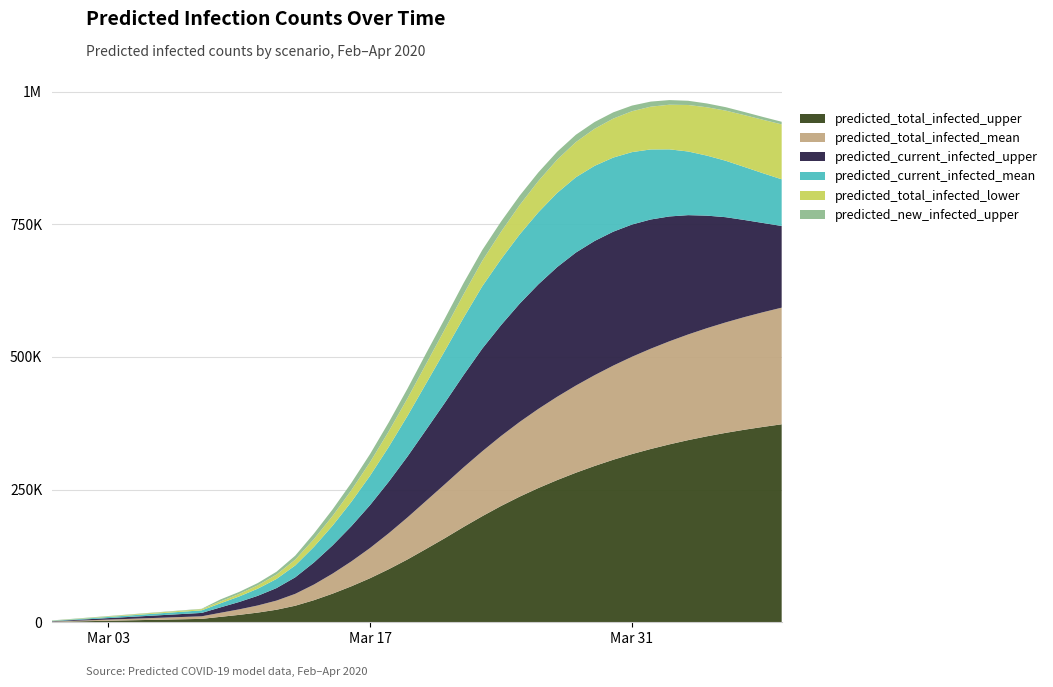

Reading left to right, what are all the values shown in this chart?

predicted_new_infected_upper: 2020-02-29=708	2020-03-01=708	2020-03-02=708	2020-03-03=708	2020-03-04=708	2020-03-05=708	2020-03-06=708	2020-03-07=708	2020-03-08=708	2020-03-09=3801	2020-03-10=3733	2020-03-11=4304	2020-03-12=5383	2020-03-13=7537	2020-03-14=10428	2020-03-15=12357	2020-03-16=13826	2020-03-17=15221	2020-03-18=16989	2020-03-19=18386	2020-03-20=19919	2020-03-21=20241	2020-03-22=21127	2020-03-23=20252	2020-03-24=19192	2020-03-25=17705	2020-03-26=16189	2020-03-27=14940	2020-03-28=13840	2020-03-29=12720	2020-03-30=11767	2020-03-31=10659	2020-04-01=9568	2020-04-02=8750	2020-04-03=7966	2020-04-04=7178	2020-04-05=6494	2020-04-06=5886	2020-04-07=5341	2020-04-08=4939
predicted_current_infected_mean: 2020-02-29=538	2020-03-01=1077	2020-03-02=1615	2020-03-03=2154	2020-03-04=2692	2020-03-05=3231	2020-03-06=3769	2020-03-07=4308	2020-03-08=4846	2020-03-09=7634	2020-03-10=10356	2020-03-11=13433	2020-03-12=17204	2020-03-13=22366	2020-03-14=29481	2020-03-15=37233	2020-03-16=45839	2020-03-17=55331	2020-03-18=65612	2020-03-19=76459	2020-03-20=87339	2020-03-21=97887	2020-03-22=107954	2020-03-23=117485	2020-03-24=124216	2020-03-25=130439	2020-03-26=135726	2020-03-27=139760	2020-03-28=141880	2020-03-29=141570	2020-03-30=139644	2020-03-31=136457	2020-04-01=132005	2020-04-02=126416	2020-04-03=119943	2020-04-04=113147	2020-04-05=106417	2020-04-06=99925	2020-04-07=93747	2020-04-08=87915
predicted_current_infected_upper: 2020-02-29=708	2020-03-01=1415	2020-03-02=2122	2020-03-03=2829	2020-03-04=3536	2020-03-05=4243	2020-03-06=4950	2020-03-07=5657	2020-03-08=6364	2020-03-09=10165	2020-03-10=13898	2020-03-11=18201	2020-03-12=23584	2020-03-13=31120	2020-03-14=41548	2020-03-15=53197	2020-03-16=66316	2020-03-17=80829	2020-03-18=97111	2020-03-19=114789	2020-03-20=134001	2020-03-21=153535	2020-03-22=173954	2020-03-23=193499	2020-03-24=208890	2020-03-25=222862	2020-03-26=234747	2020-03-27=244304	2020-03-28=250607	2020-03-29=252899	2020-03-30=252309	2020-03-31=249142	2020-04-01=243489	2020-04-02=235250	2020-04-03=224830	2020-04-04=212089	2020-04-05=198342	2020-04-06=183101	2020-04-07=168190	2020-04-08=153937
predicted_total_infected_mean: 2020-02-29=538	2020-03-01=1077	2020-03-02=1615	2020-03-03=2154	2020-03-04=2692	2020-03-05=3231	2020-03-06=3769	2020-03-07=4308	2020-03-08=4846	2020-03-09=7634	2020-03-10=10356	2020-03-11=13433	2020-03-12=17204	2020-03-13=22366	2020-03-14=29481	2020-03-15=37772	2020-03-16=46916	2020-03-17=56946	2020-03-18=67766	2020-03-19=79151	2020-03-20=90569	2020-03-21=101656	2020-03-22=112262	2020-03-23=122331	2020-03-24=131850	2020-03-25=140795	2020-03-26=149159	2020-03-27=156963	2020-03-28=164246	2020-03-29=171051	2020-03-30=177416	2020-03-31=183373	2020-04-01=188952	2020-04-02=194182	2020-04-03=199094	2020-04-04=203717	2020-04-05=208073	2020-04-06=212187	2020-04-07=216078	2020-04-08=219765
predicted_total_infected_lower: 2020-02-29=247	2020-03-01=494	2020-03-02=741	2020-03-03=988	2020-03-04=1235	2020-03-05=1482	2020-03-06=1729	2020-03-07=1976	2020-03-08=2223	2020-03-09=3511	2020-03-10=4795	2020-03-11=6287	2020-03-12=8207	2020-03-13=10945	2020-03-14=14576	2020-03-15=18286	2020-03-16=21936	2020-03-17=25586	2020-03-18=29269	2020-03-19=33030	2020-03-20=36811	2020-03-21=40565	2020-03-22=44283	2020-03-23=47975	2020-03-24=51661	2020-03-25=55342	2020-03-26=59005	2020-03-27=62647	2020-03-28=66266	2020-03-29=69872	2020-03-30=73459	2020-03-31=77027	2020-04-01=80575	2020-04-02=84097	2020-04-03=87598	2020-04-04=91084	2020-04-05=94447	2020-04-06=97668	2020-04-07=100681	2020-04-08=103488
predicted_total_infected_upper: 2020-02-29=708	2020-03-01=1415	2020-03-02=2122	2020-03-03=2829	2020-03-04=3536	2020-03-05=4243	2020-03-06=4950	2020-03-07=5657	2020-03-08=6364	2020-03-09=10165	2020-03-10=13898	2020-03-11=18201	2020-03-12=23584	2020-03-13=31120	2020-03-14=41548	2020-03-15=53904	2020-03-16=67730	2020-03-17=82951	2020-03-18=99939	2020-03-19=118324	2020-03-20=138243	2020-03-21=158484	2020-03-22=179610	2020-03-23=199862	2020-03-24=219054	2020-03-25=236759	2020-03-26=252947	2020-03-27=267887	2020-03-28=281727	2020-03-29=294446	2020-03-30=306213	2020-03-31=316871	2020-04-01=326439	2020-04-02=335188	2020-04-03=343154	2020-04-04=350332	2020-04-05=356825	2020-04-06=362711	2020-04-07=368052	2020-04-08=372991